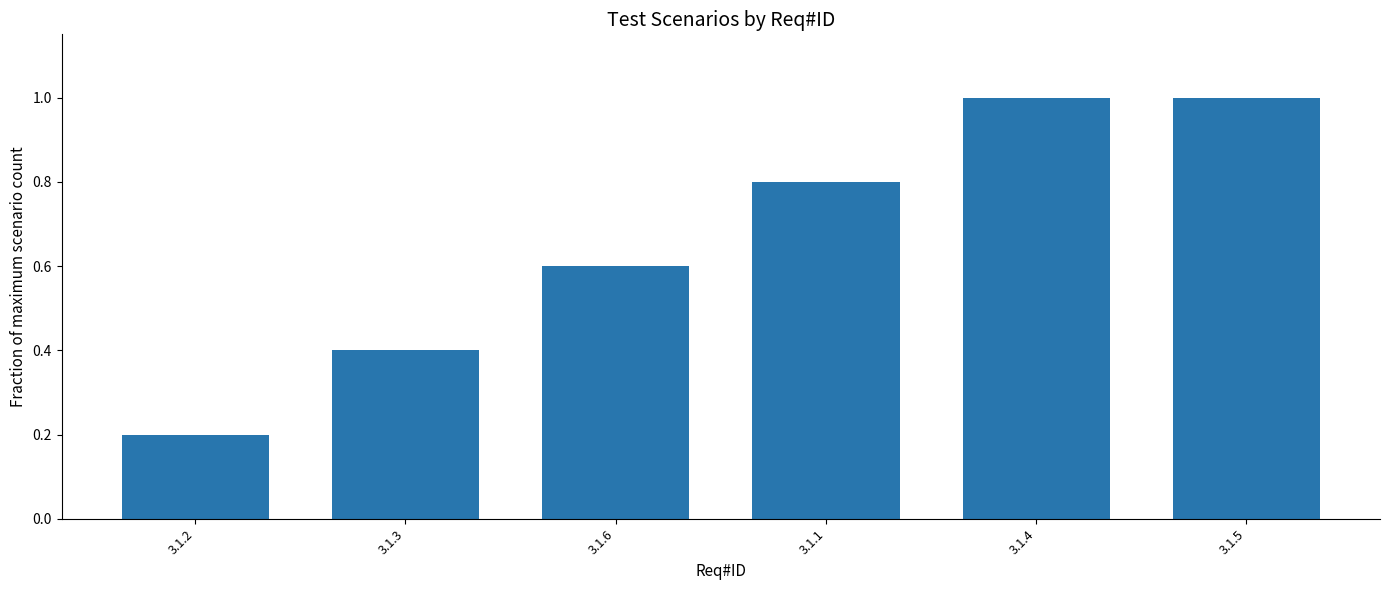

What position from the right is 3.1.5?

1